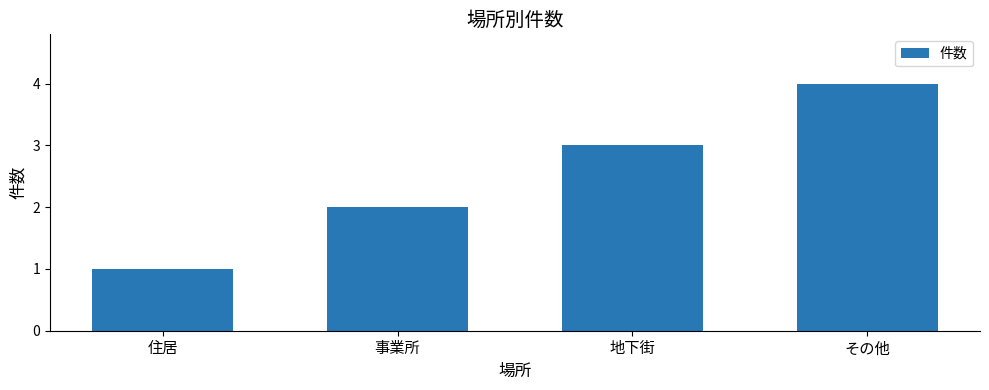

Is it true that the value at 住居 is 2?

False